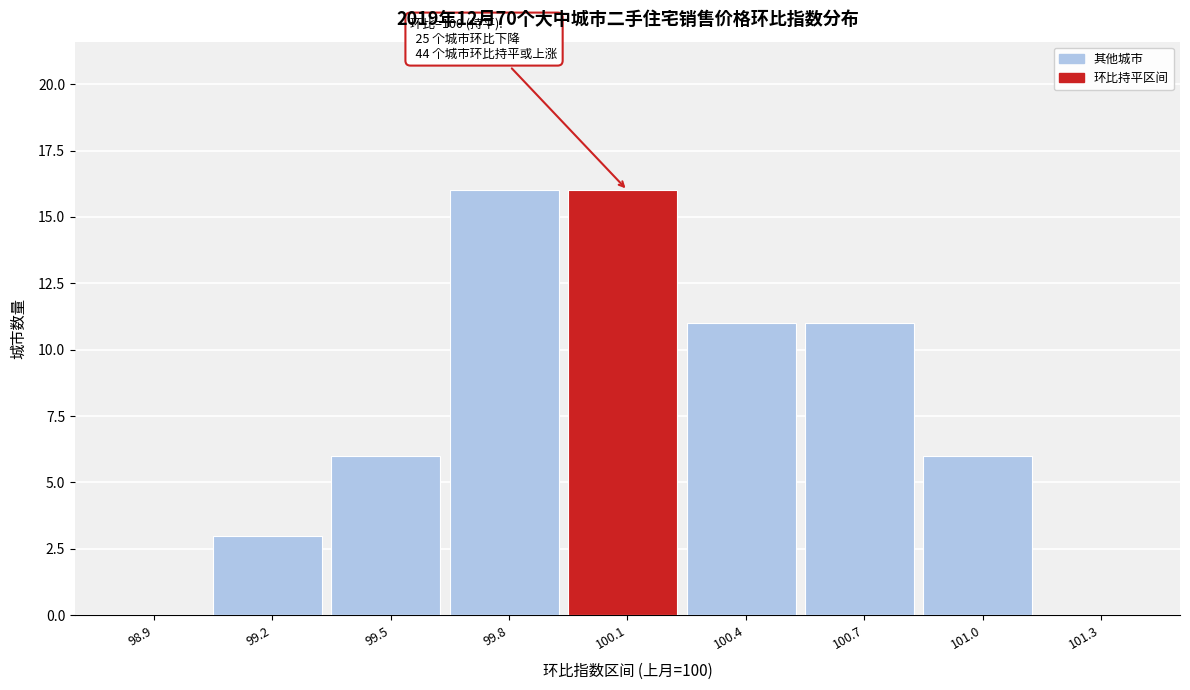

Reading right to left, what are all the values shown in this chart?

101.3=0	101.0=6	100.7=11	100.4=11	100.1=16	99.8=16	99.5=6	99.2=3	98.9=0